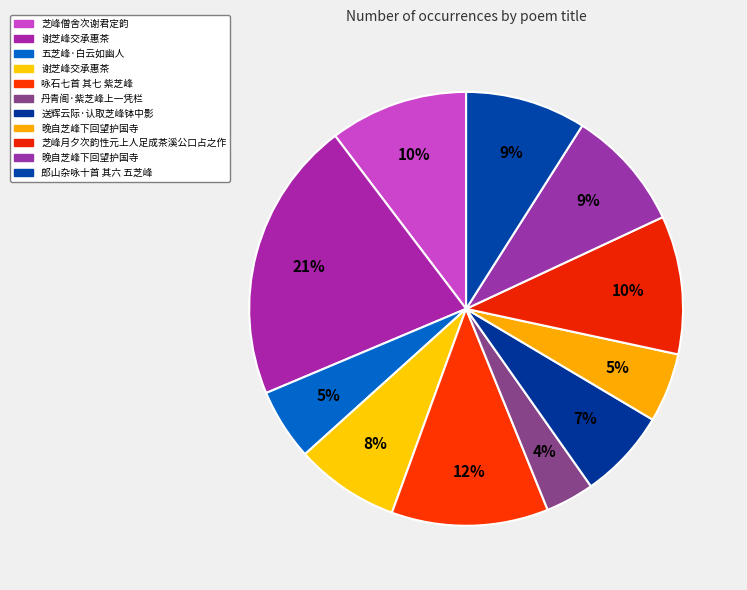

How many slices are in this pie chart?

11